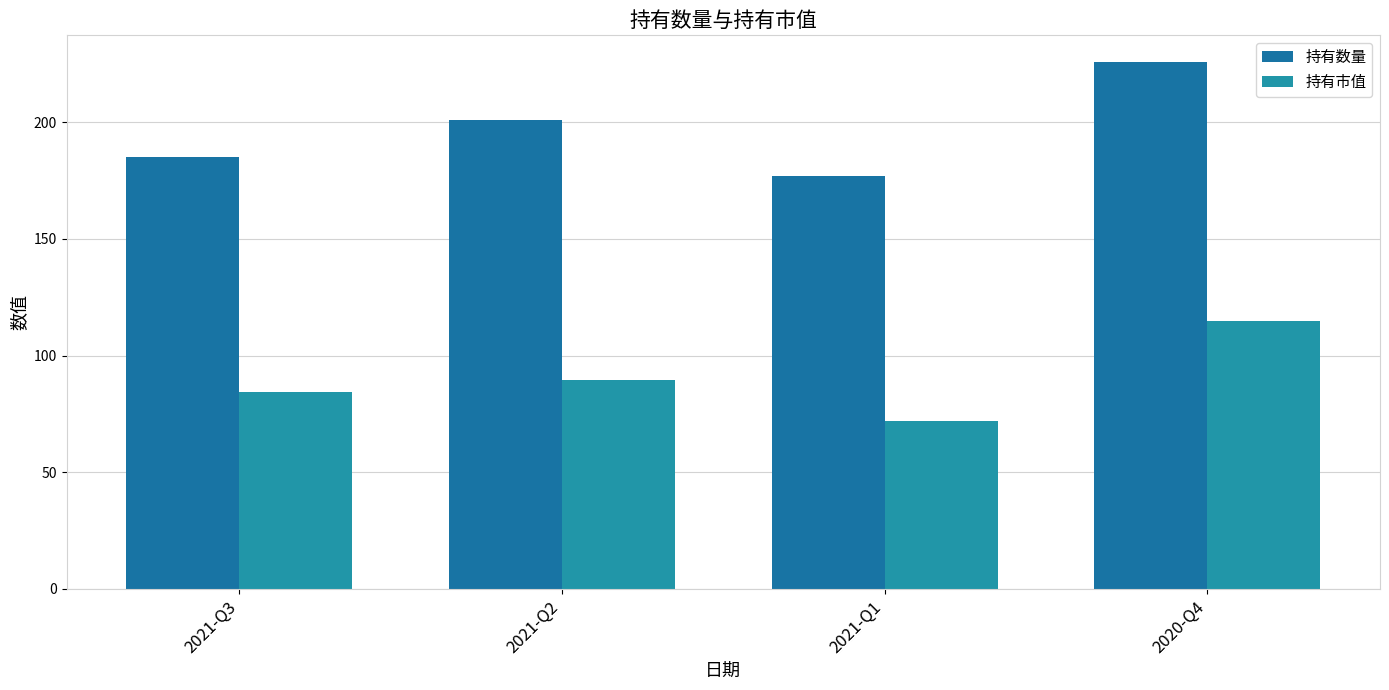

At which label is 持有数量 closest to 201?

2021-Q2